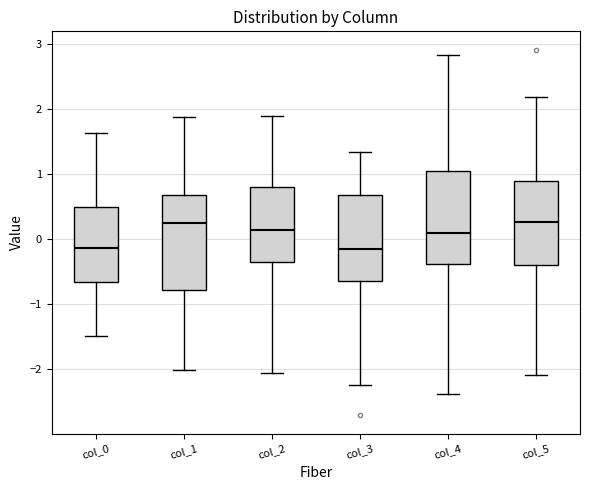

Reading left to right, transcribe this box plot: for each box, give where its median line is, the range the box spans, and where its two whiskers end, as read against the y-axis. The values are not printed on the chart, so give them approximately, as read against the axis.

col_0: median -0.1, box -0.7 to 0.5, whiskers -1.5 to 1.6
col_1: median 0.3, box -0.8 to 0.7, whiskers -2.0 to 1.9
col_2: median 0.1, box -0.4 to 0.8, whiskers -2.1 to 1.9
col_3: median -0.2, box -0.7 to 0.7, whiskers -2.2 to 1.3
col_4: median 0.1, box -0.4 to 1.0, whiskers -2.4 to 2.8
col_5: median 0.3, box -0.4 to 0.9, whiskers -2.1 to 2.2